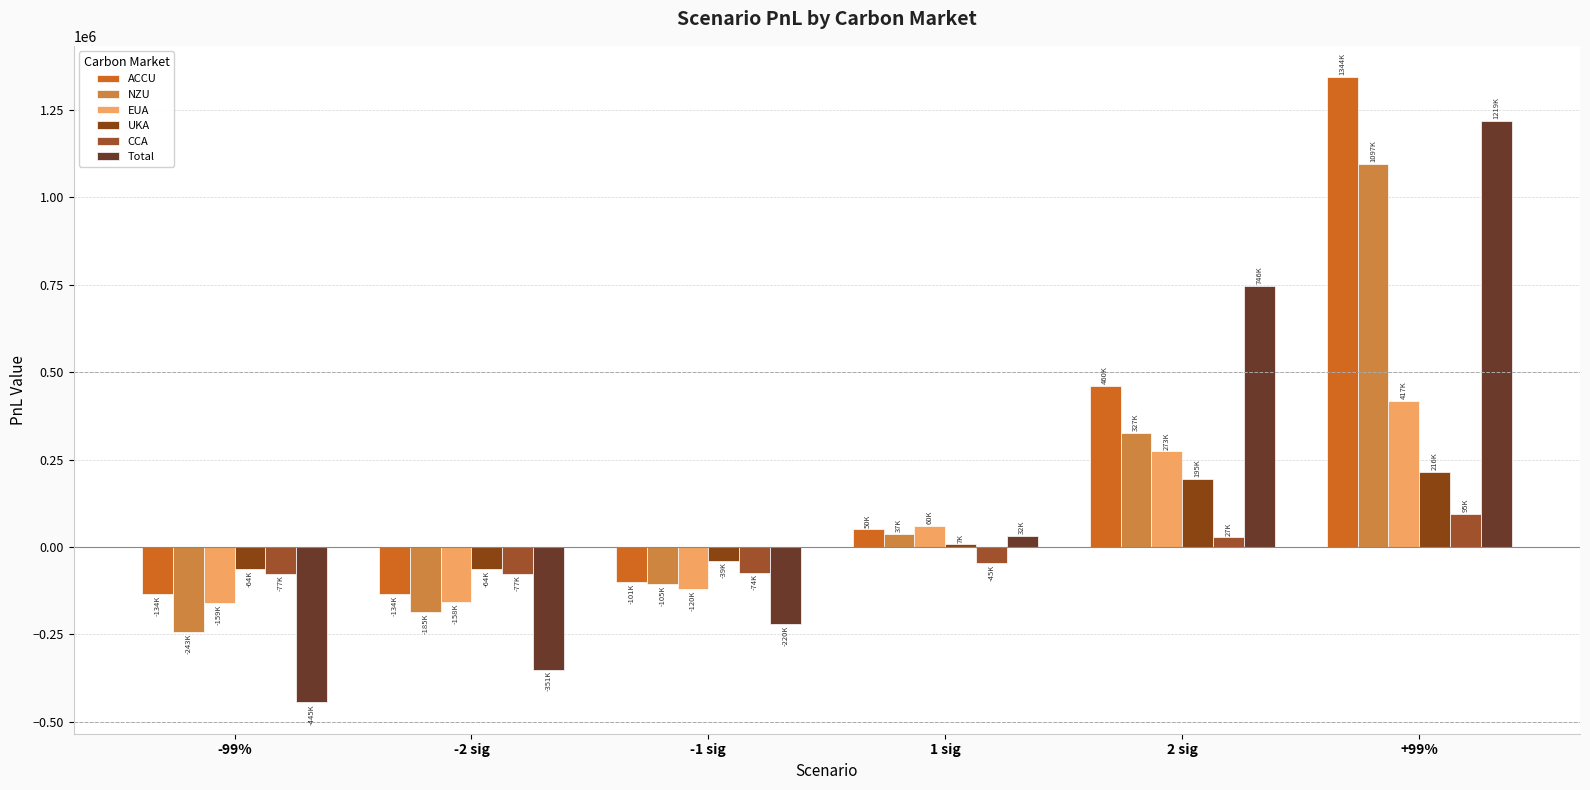

The value of UKA at 2 sig is 194833.1. True or false?

True